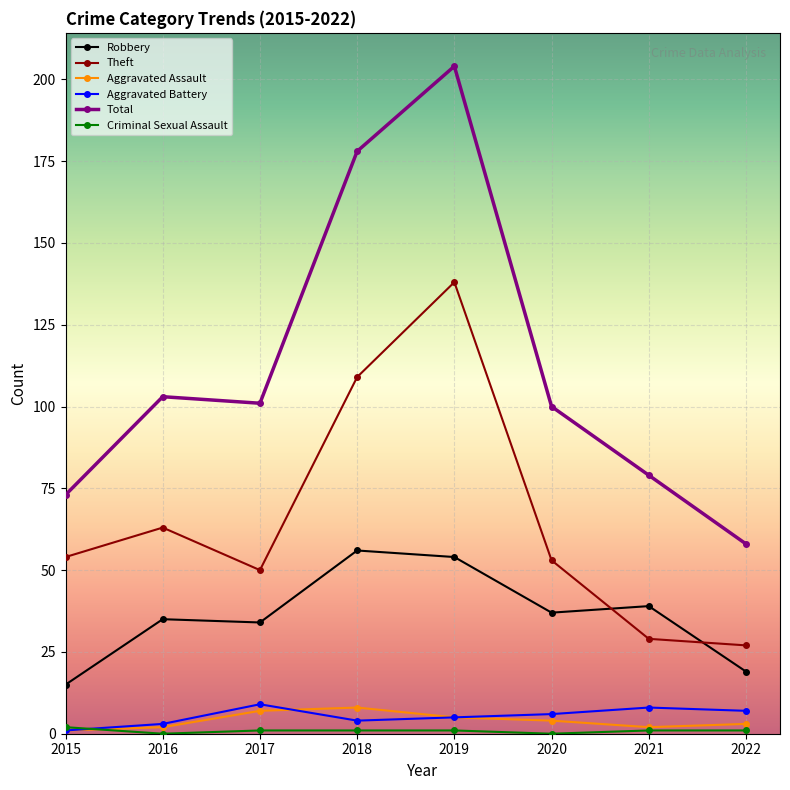

Is it true that Total equals 109 at 2015?

False